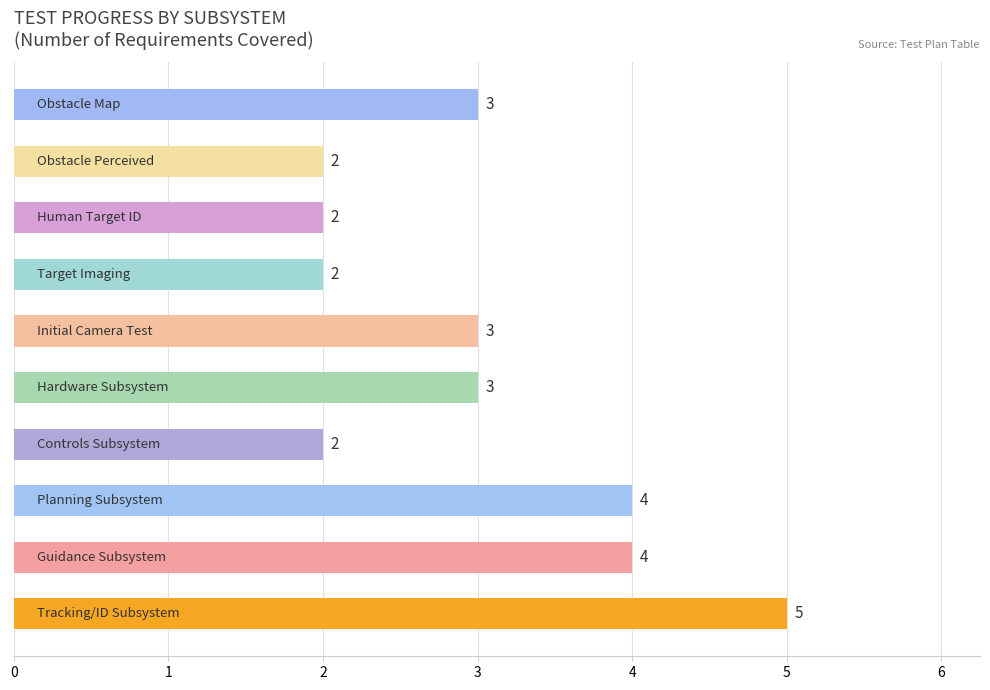

Are the bars grouped side by side (vs. stacked)?

No